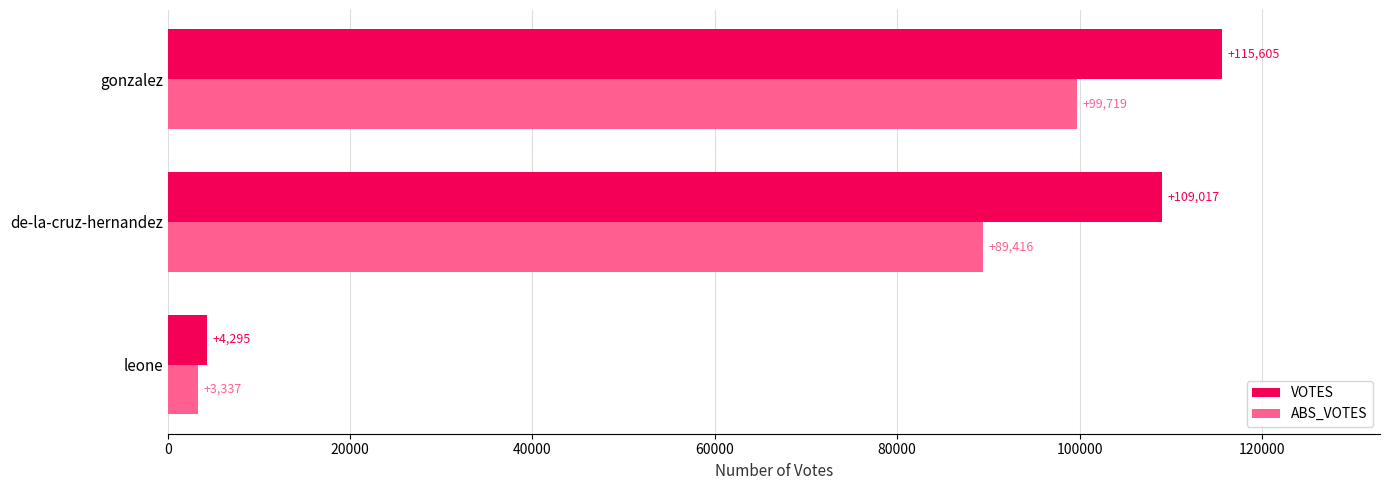

What value does the ABS_VOTES series have at de-la-cruz-hernandez, to the nearest 10?

89420